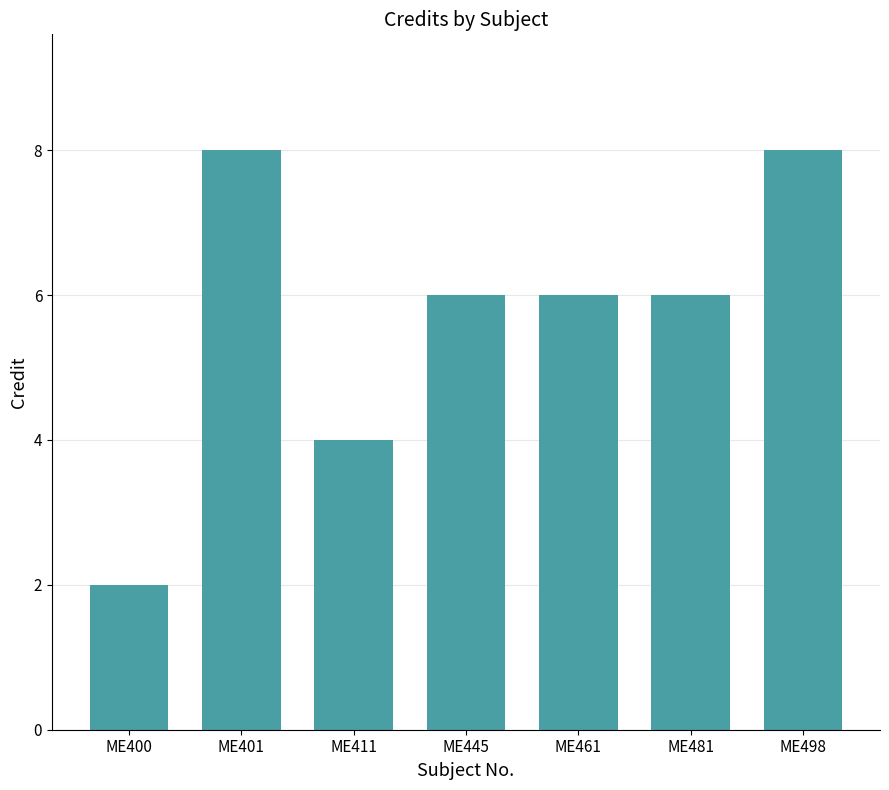

Reading left to right, list all the values displayed in this chart.

2	8	4	6	6	6	8